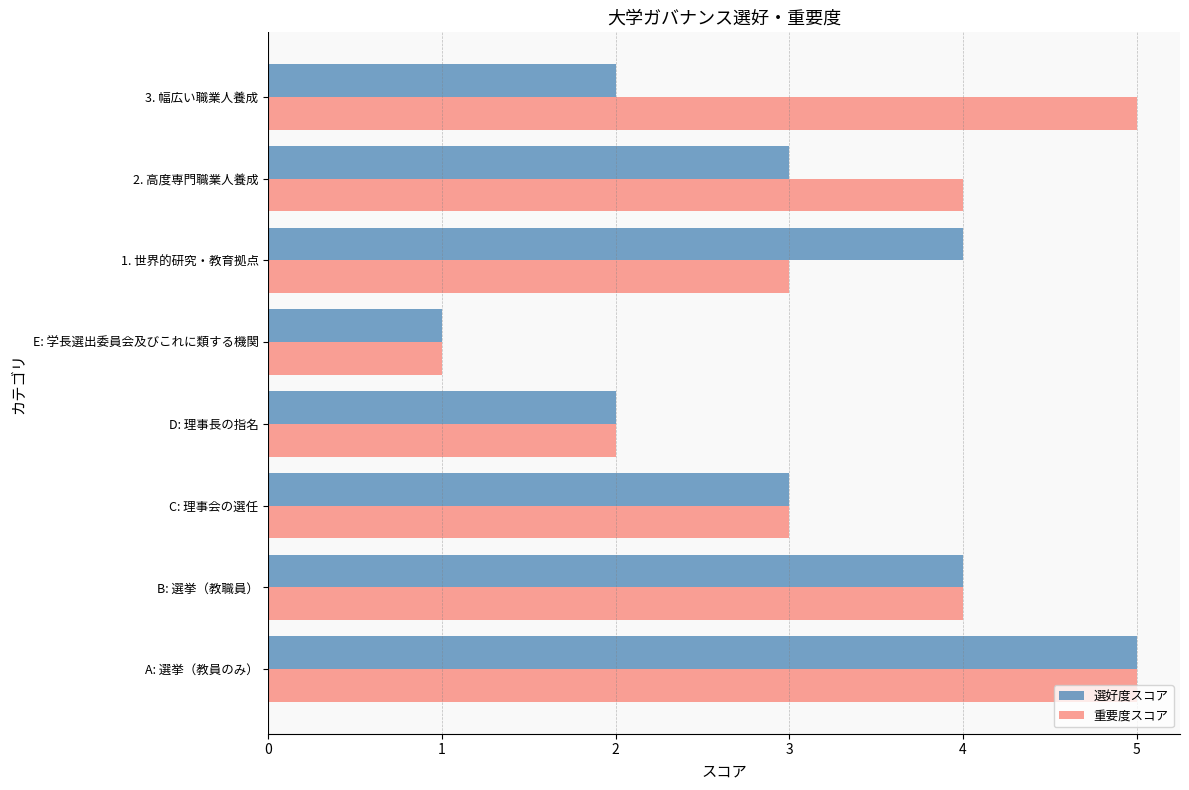

At 2. 高度専門職業人養成, list the series in order from smallest to largest.

選好度スコア, 重要度スコア